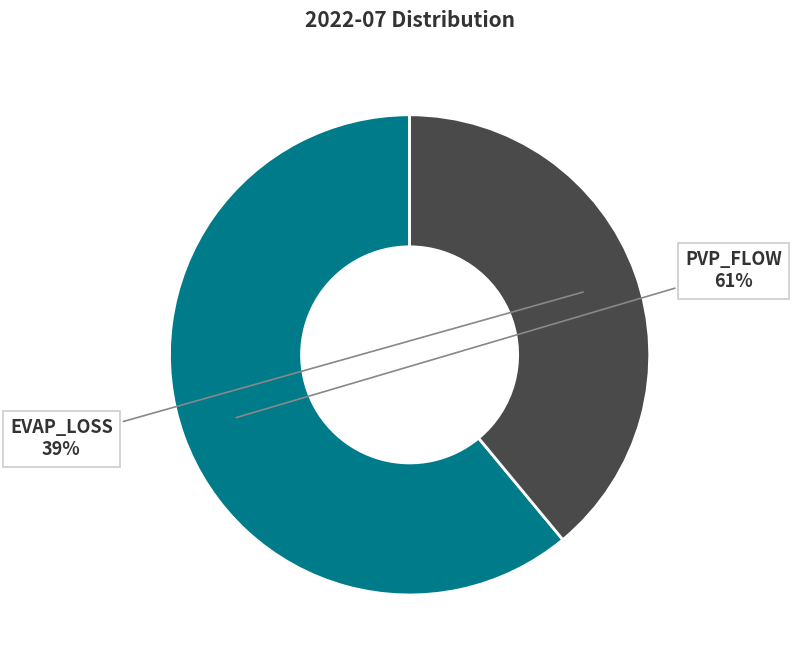

Which slice is the largest?

PVP_FLOW